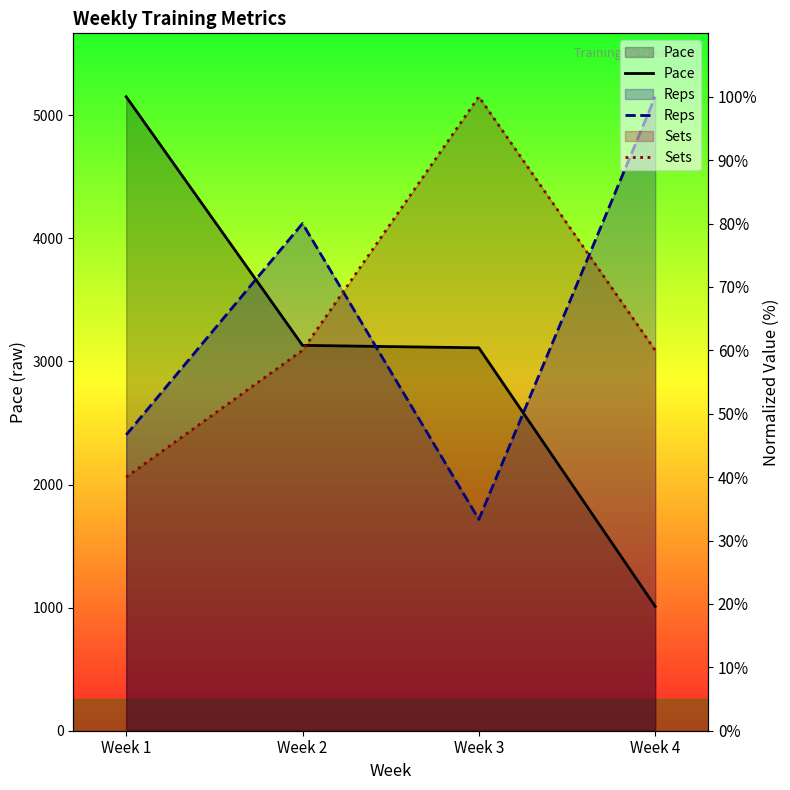

What is the difference between the maximum and minimum values in the Reps series?

66.7